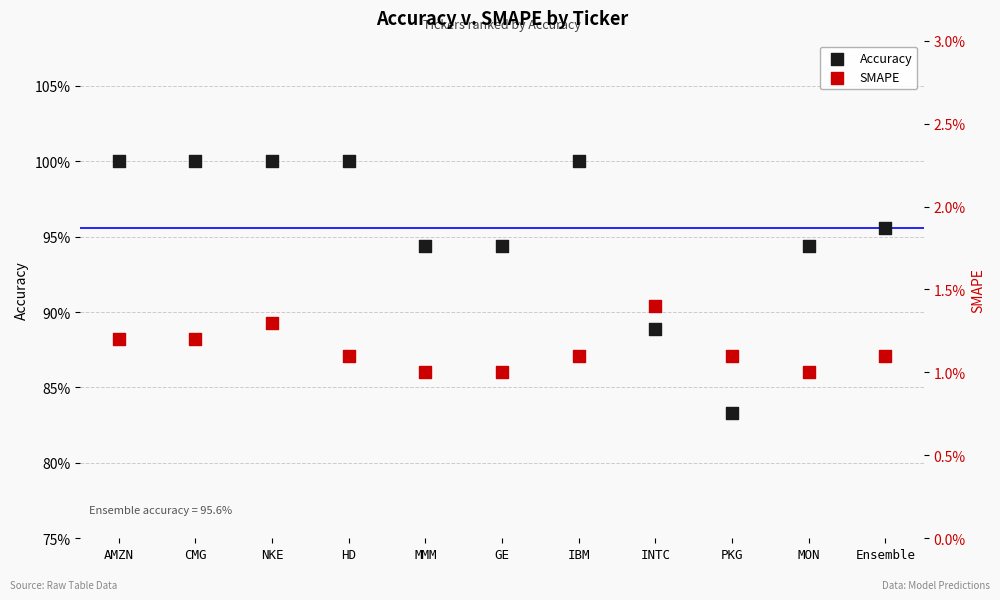

Is the value of SMAPE at AMZN greater than the value of Accuracy at CMG?

No